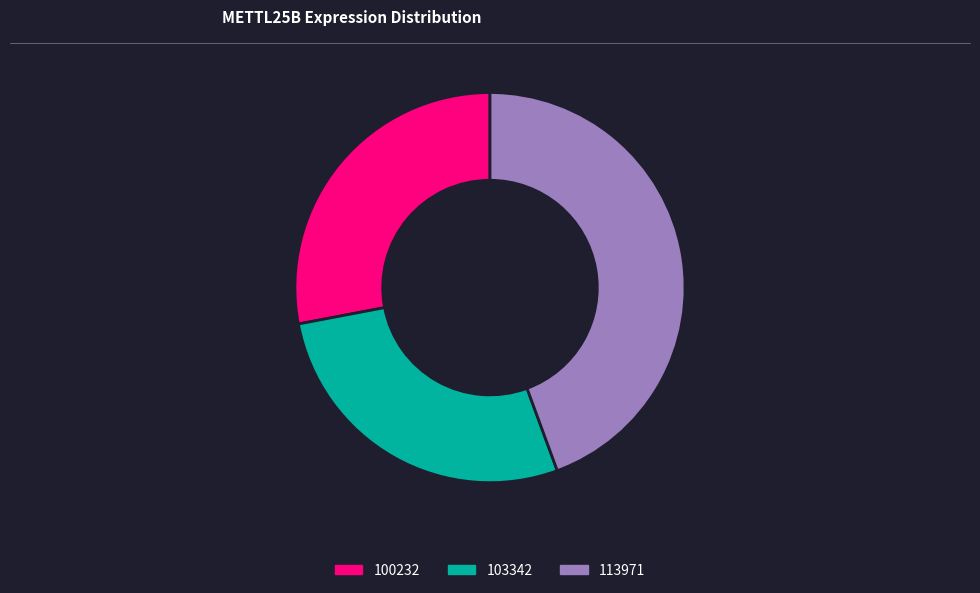

What is the largest slice in the pie chart?

113971